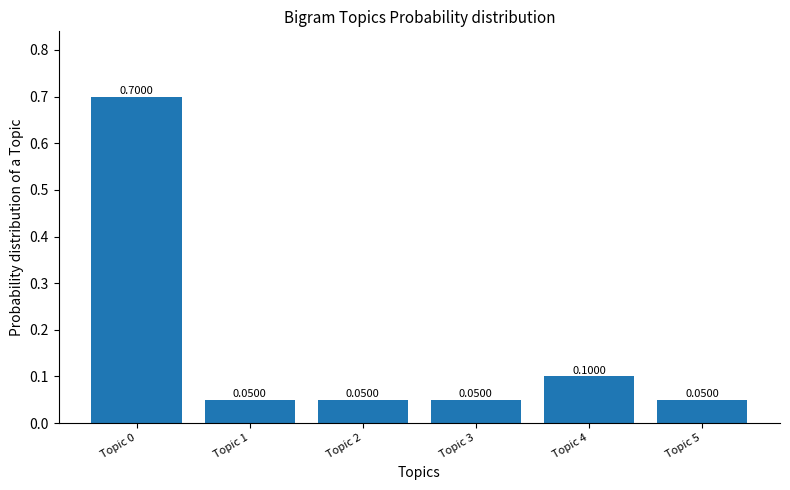

Reading right to left, extract all data points from this chart.

0.1	0.1	0.1	0.1	0.1	0.7